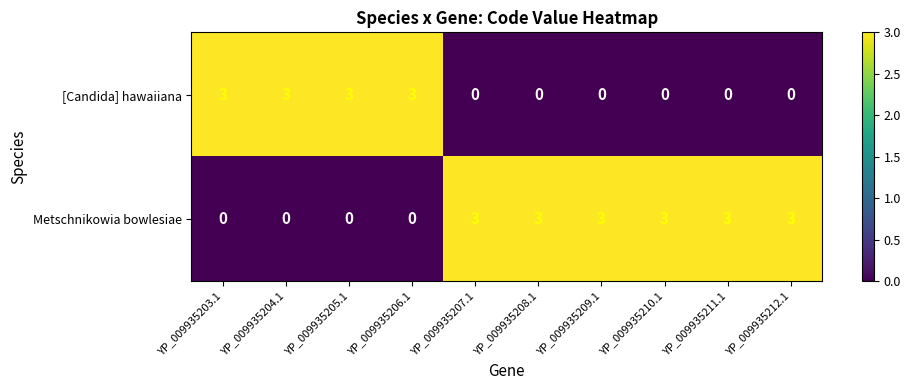

Rank the series at YP_009935211.1 from highest to lowest value.

Metschnikowia bowlesiae, [Candida] hawaiiana